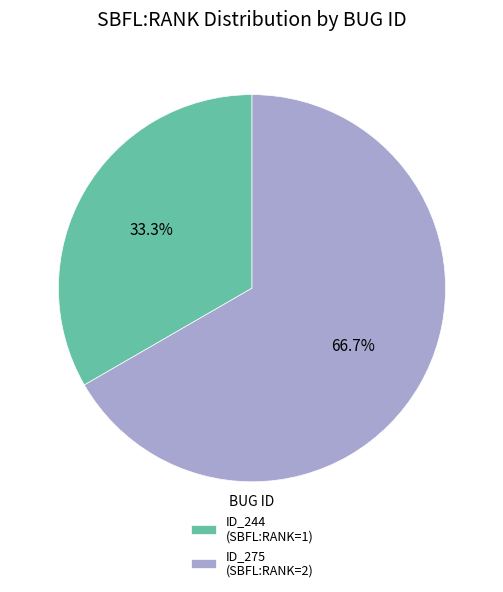

What is the smallest slice in the pie chart?

ID_244 (SBFL:RANK=1)